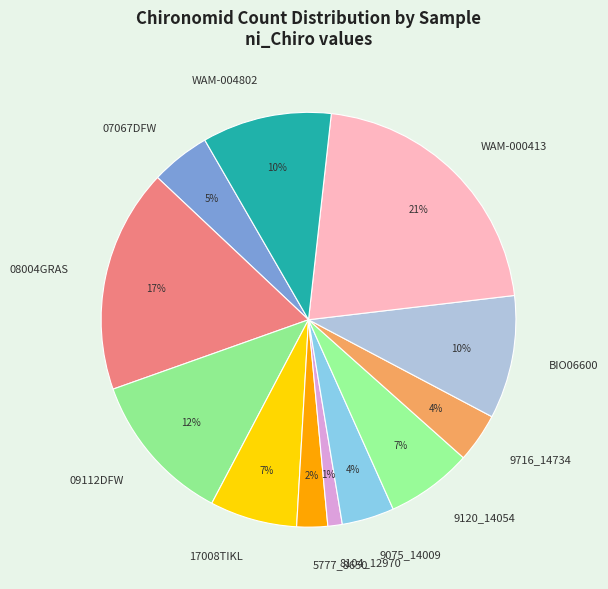

True or false: 5777_8650 accounts for 2% of the total.

True